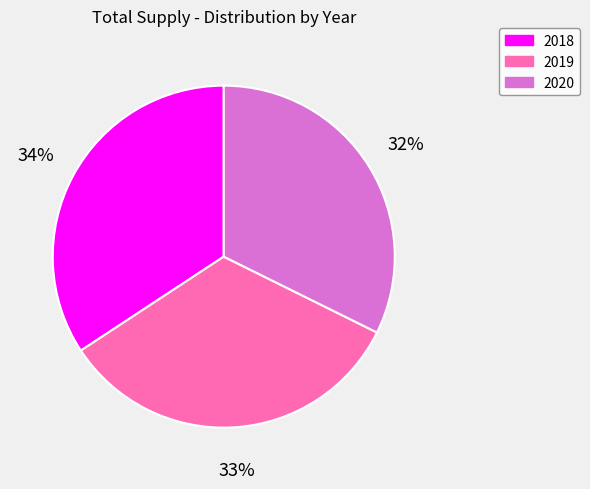

How many slices are in this pie chart?

3